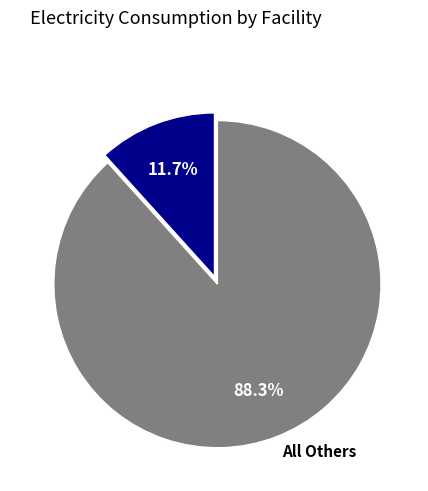

How much of the chart is everything except All Others?

11.7%